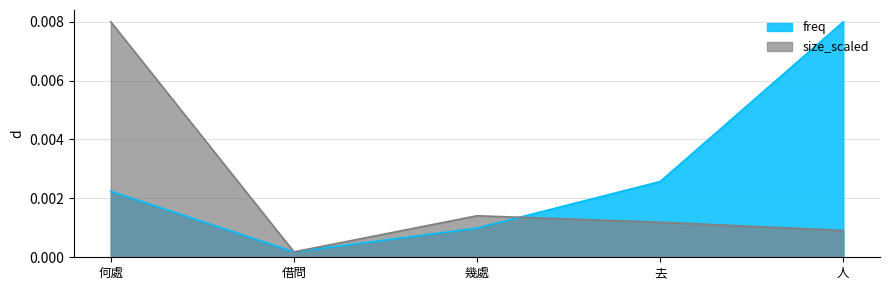

Where is the first local maximum for size_scaled?

幾處